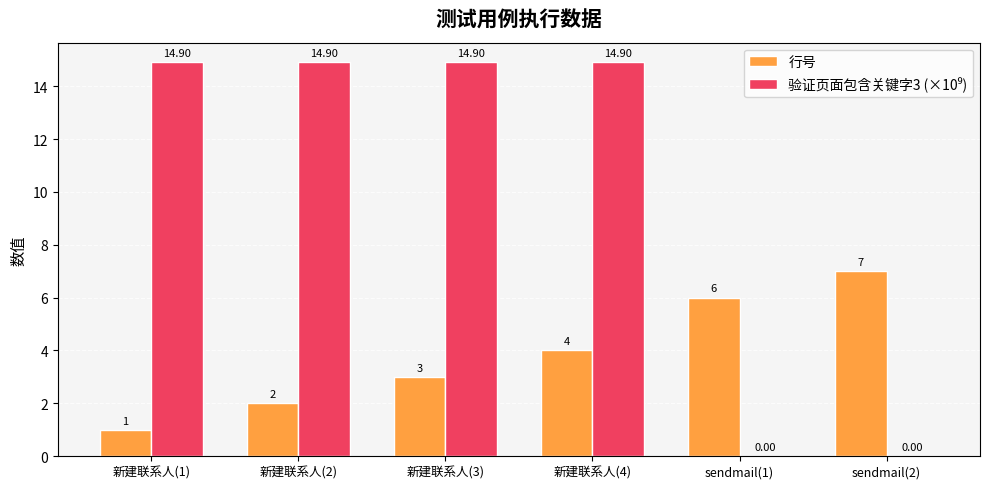

At which category is the sum across all series the highest?

新建联系人(4)